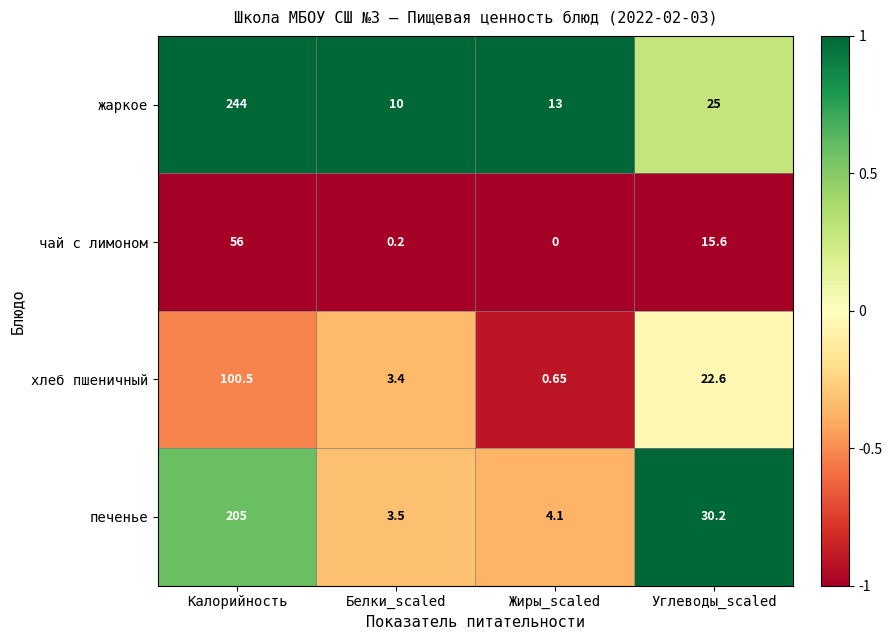

How many values in чай с лимоном are above zero?

3